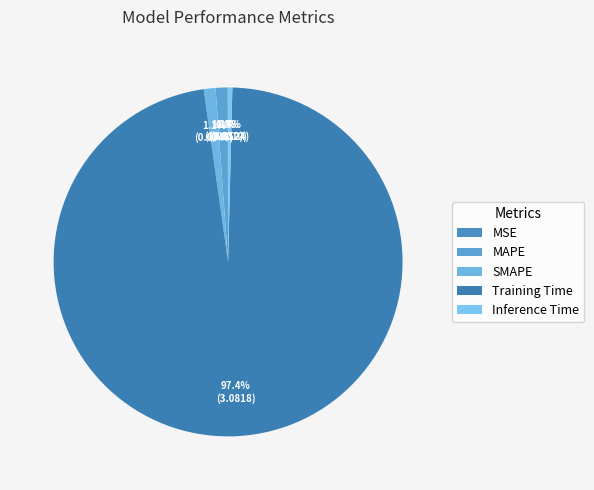

The Training Time slice represents 97% of the pie. True or false?

True